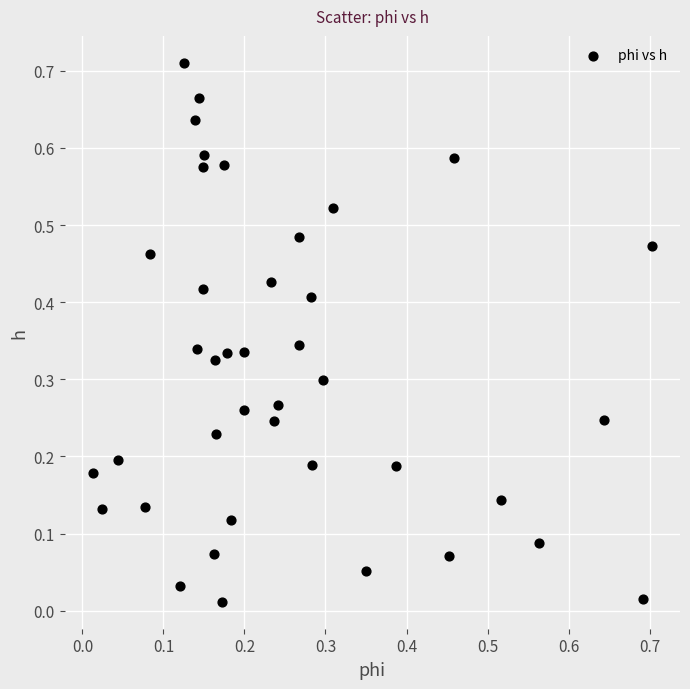

Count the number of points in this scatter plot.

40